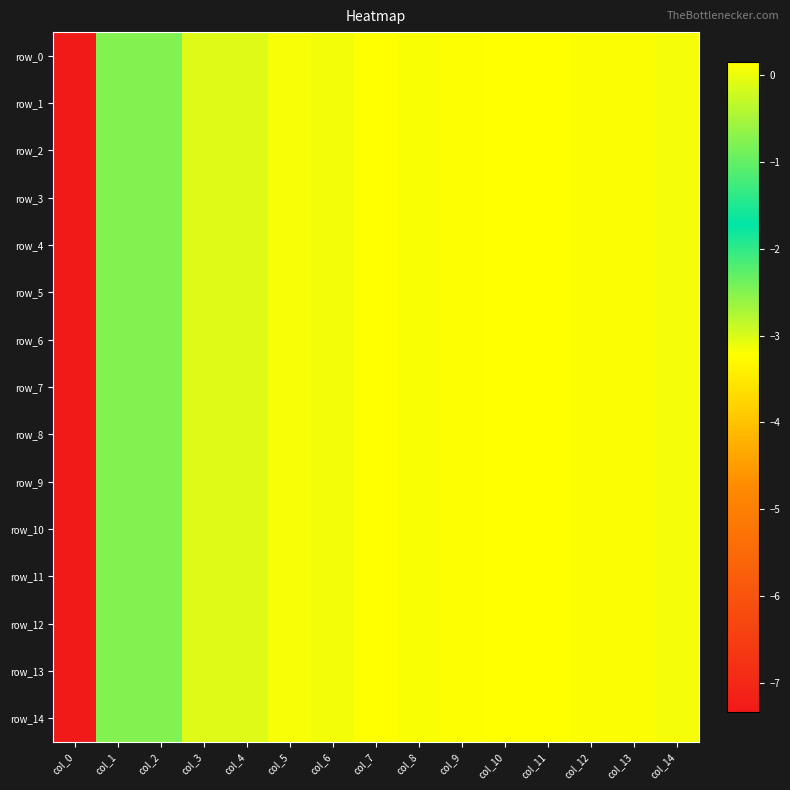

Reading left to right, what are all the values shown in this chart?

row_0: -7.3	-0.8	-0.8	-0.1	-0.1	0.1	0.1	0.1	0.1	0.1	0.1	0.1	0.1	0.1	0.1
row_1: -7.3	-0.8	-0.8	-0.1	-0.1	0.1	0.1	0.1	0.1	0.1	0.1	0.1	0.1	0.1	0.1
row_2: -7.3	-0.8	-0.8	-0.1	-0.1	0.1	0.1	0.1	0.1	0.1	0.1	0.1	0.1	0.1	0.1
row_3: -7.3	-0.8	-0.8	-0.1	-0.1	0.1	0.1	0.1	0.1	0.1	0.1	0.1	0.1	0.1	0.1
row_4: -7.3	-0.8	-0.8	-0.1	-0.1	0.1	0.1	0.1	0.1	0.1	0.1	0.1	0.1	0.1	0.1
row_5: -7.3	-0.8	-0.8	-0.1	-0.1	0.1	0.1	0.1	0.1	0.1	0.1	0.1	0.1	0.1	0.1
row_6: -7.3	-0.8	-0.8	-0.1	-0.1	0.1	0.1	0.1	0.1	0.1	0.1	0.1	0.1	0.1	0.1
row_7: -7.3	-0.8	-0.8	-0.1	-0.1	0.1	0.1	0.1	0.1	0.1	0.1	0.1	0.1	0.1	0.1
row_8: -7.3	-0.8	-0.8	-0.1	-0.1	0.1	0.1	0.1	0.1	0.1	0.1	0.1	0.1	0.1	0.1
row_9: -7.3	-0.8	-0.8	-0.1	-0.1	0.1	0.1	0.1	0.1	0.1	0.1	0.1	0.1	0.1	0.1
row_10: -7.3	-0.8	-0.8	-0.1	-0.1	0.1	0.1	0.1	0.1	0.1	0.1	0.1	0.1	0.1	0.1
row_11: -7.3	-0.8	-0.8	-0.1	-0.1	0.1	0.1	0.1	0.1	0.1	0.1	0.1	0.1	0.1	0.1
row_12: -7.3	-0.8	-0.8	-0.1	-0.1	0.1	0.1	0.1	0.1	0.1	0.1	0.1	0.1	0.1	0.1
row_13: -7.3	-0.8	-0.8	-0.1	-0.1	0.1	0.1	0.1	0.1	0.1	0.1	0.1	0.1	0.1	0.1
row_14: -7.3	-0.8	-0.8	-0.1	-0.1	0.1	0.1	0.1	0.1	0.1	0.1	0.1	0.1	0.1	0.1